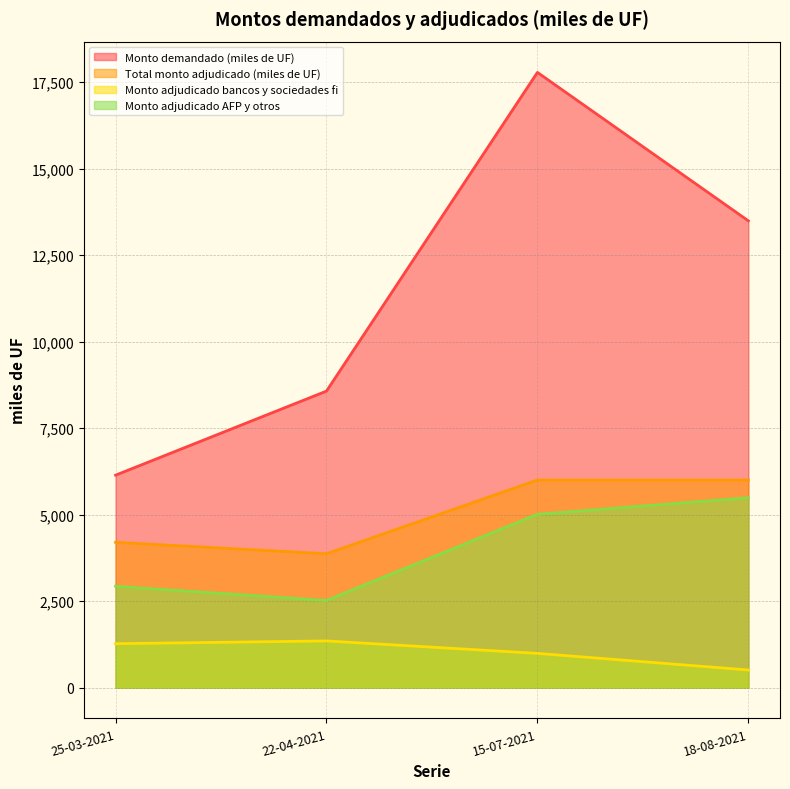

How many Monto demandado (miles de UF) values are between 8570 and 17780?

3